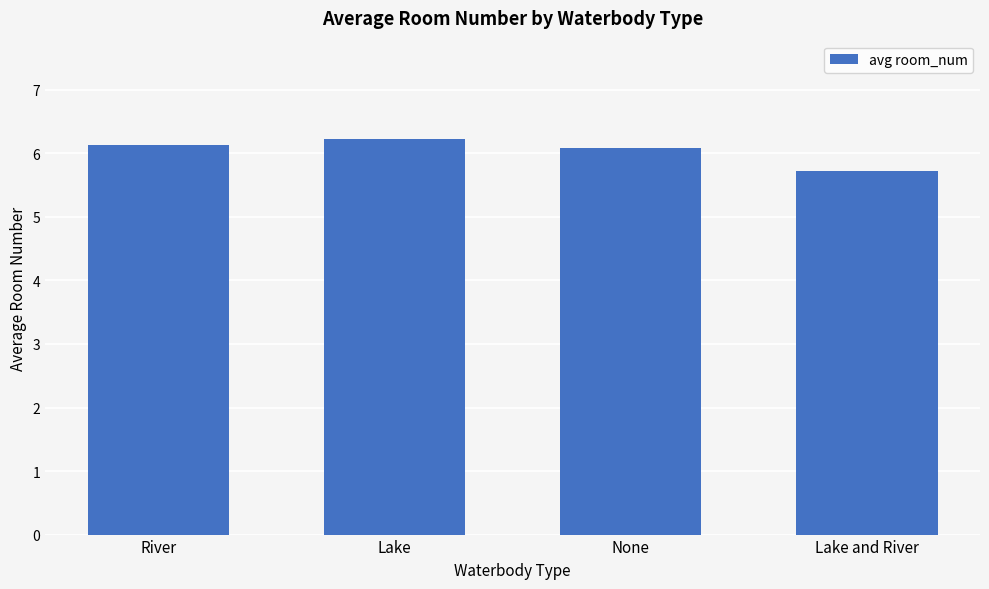

Reading left to right, list all the values displayed in this chart.

6.1	6.2	6.1	5.7